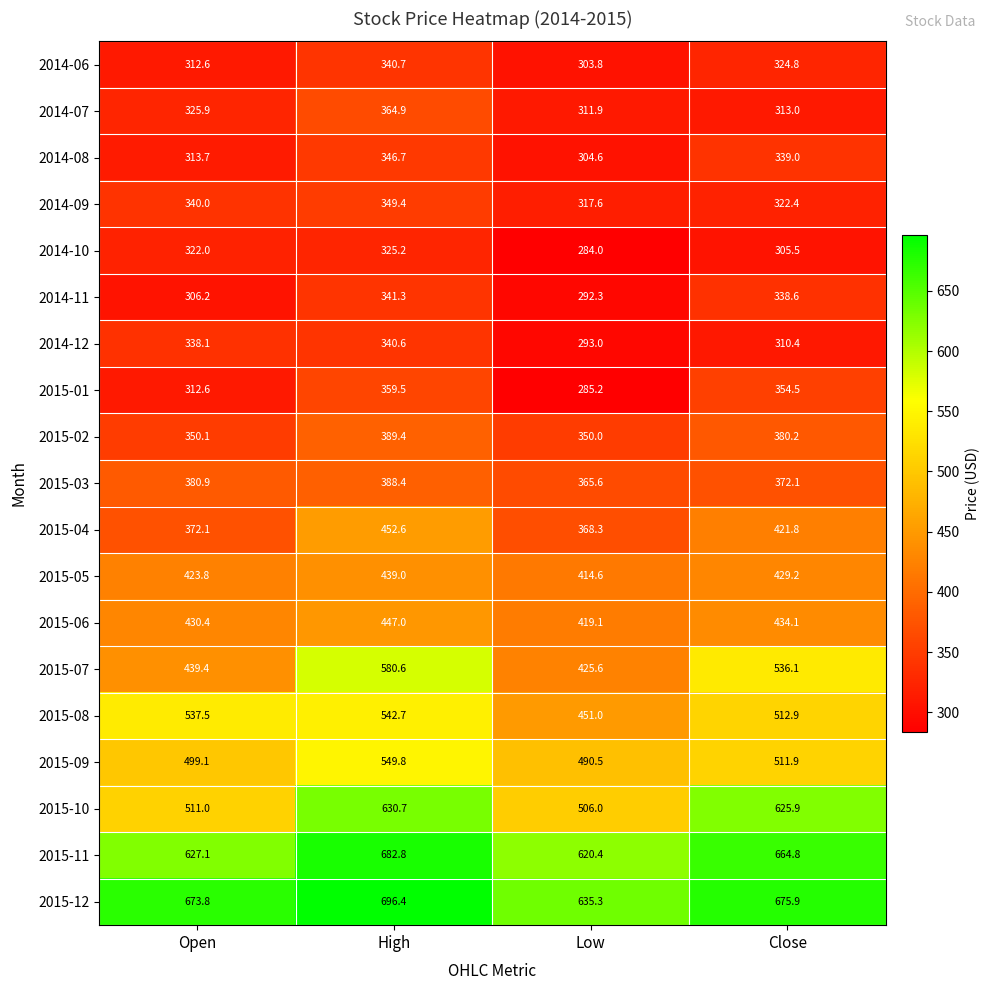

List the series in order of their peak value, highest first.

2015-12, 2015-11, 2015-10, 2015-07, 2015-09, 2015-08, 2015-04, 2015-06, 2015-05, 2015-02, 2015-03, 2014-07, 2015-01, 2014-09, 2014-08, 2014-11, 2014-06, 2014-12, 2014-10